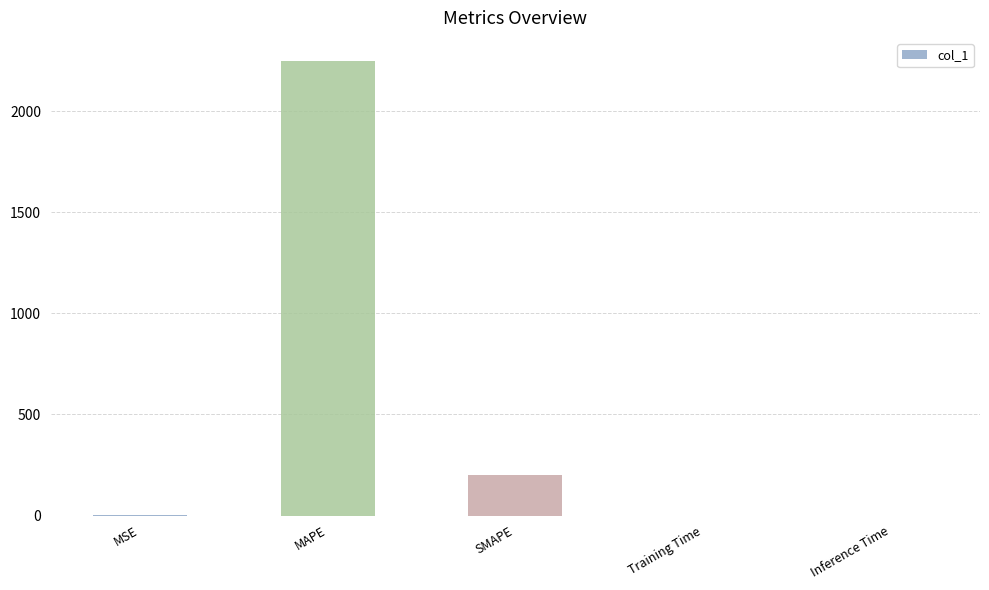

Count the number of values greater than 1.

3